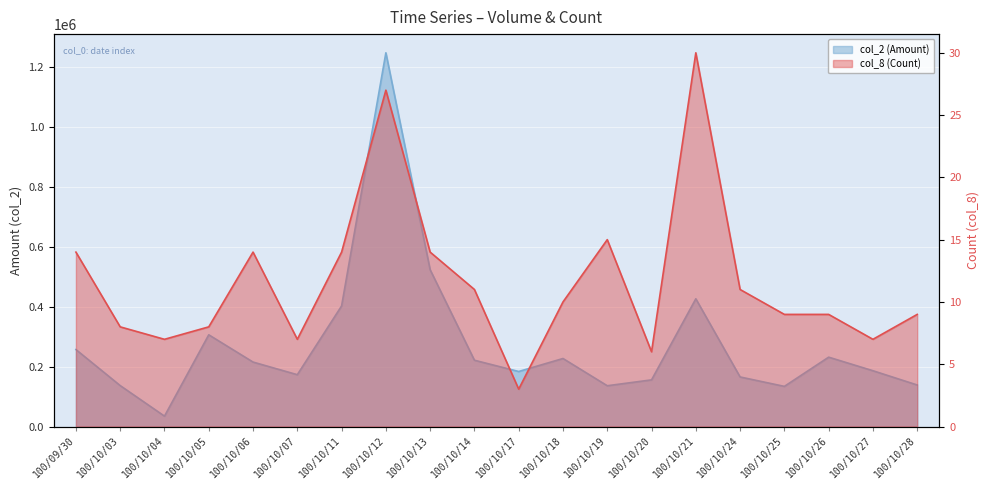

Which category has the highest value in the col_8 (Count) series?

100/10/21